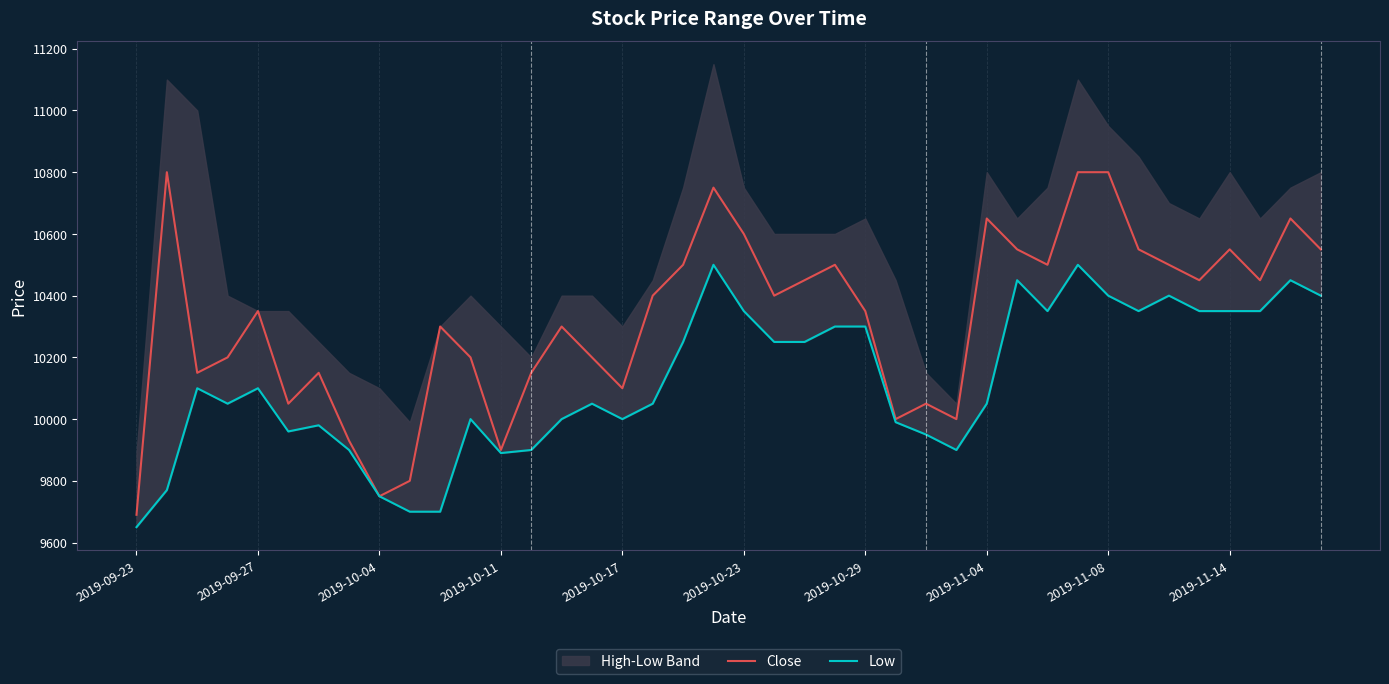

List the series in order of their overall mean, lowest first.

Low, Close